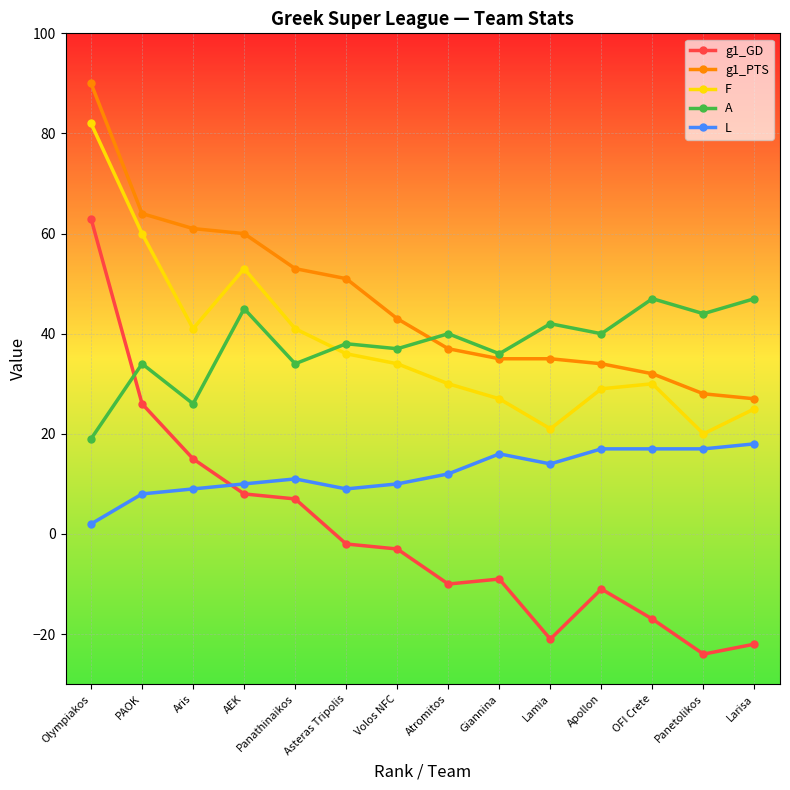

Does the chart have visible grid lines?

Yes